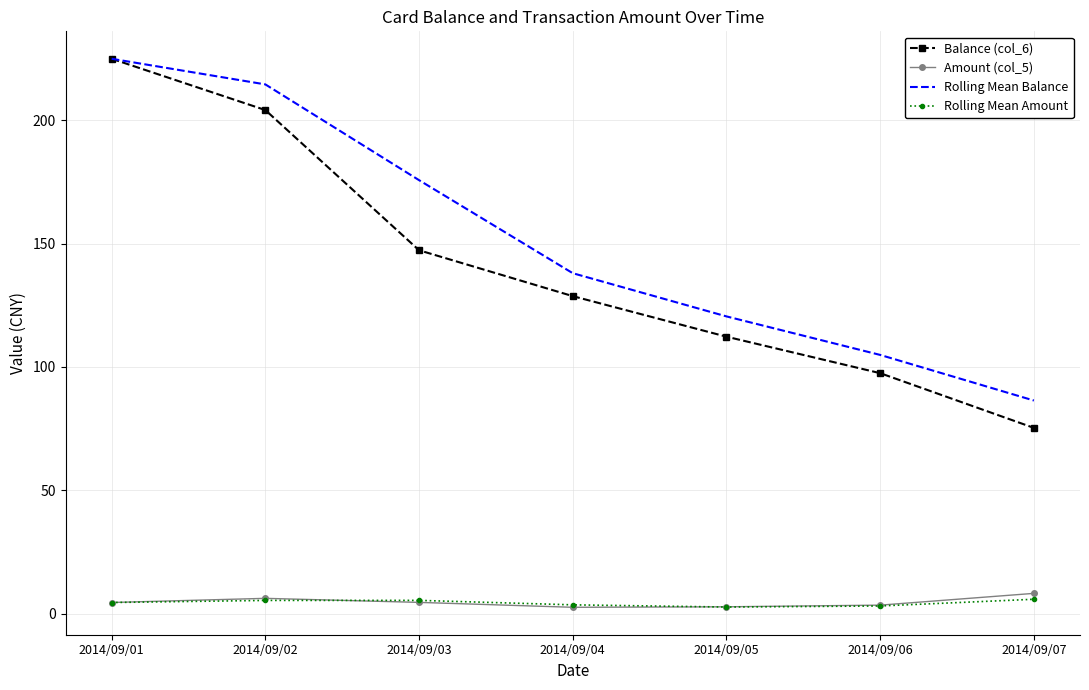

At which category does the chart reach its peak across all series?

2014/09/01